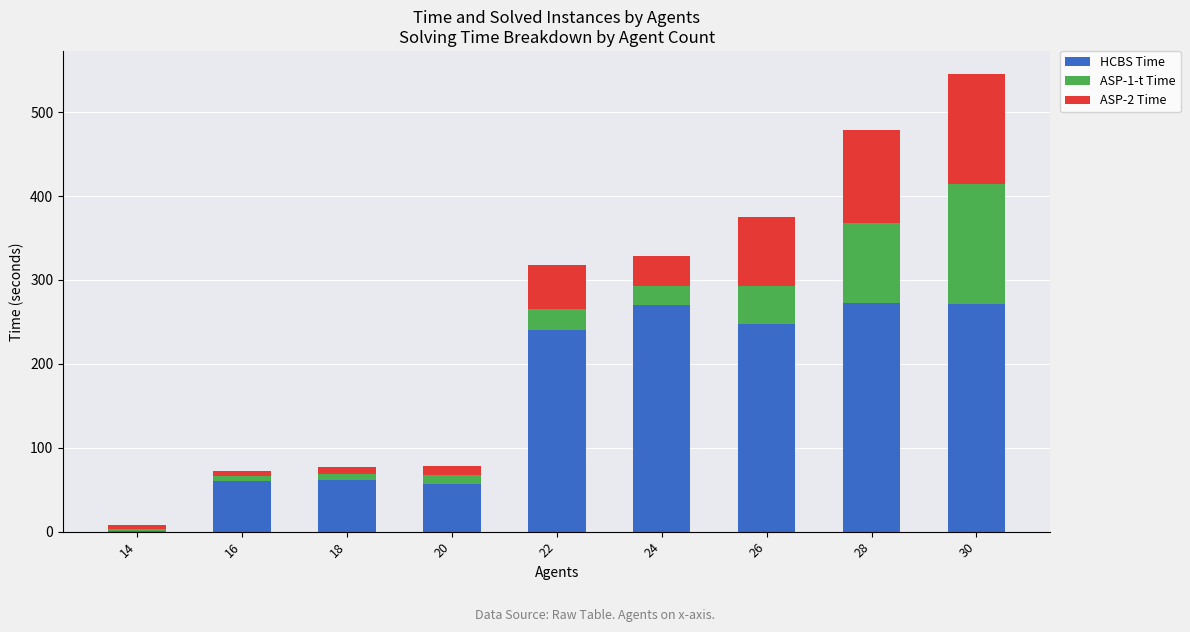

At which category is the sum across all series the highest?

30